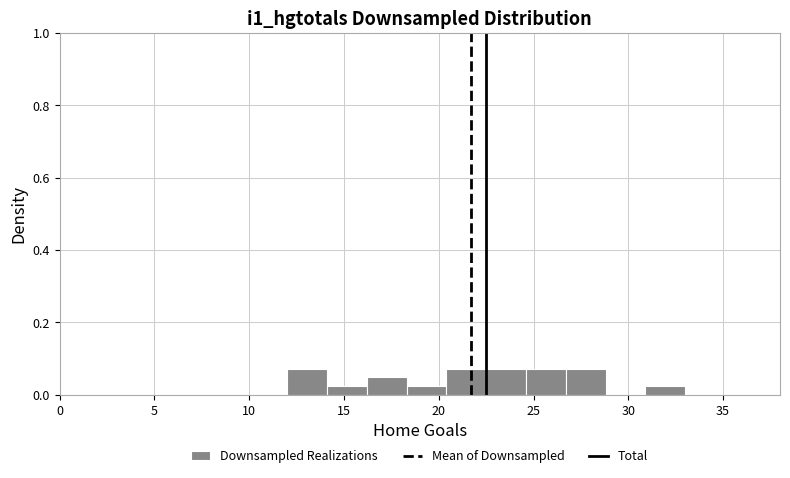

Reading left to right, transcribe this chart: for each bar, give the range it covers on the x-axis and its height. Neither the bar edges nor the heights are printed on the chart, so give them approximately, as read against the axes.

12.0 to 14.1: 0.08
14.1 to 16.2: 0.02
16.2 to 18.3: 0.04
18.3 to 20.4: 0.02
20.4 to 22.5: 0.08
22.5 to 24.6: 0.08
24.6 to 26.7: 0.08
26.7 to 28.8: 0.08
28.8 to 30.9: 0
30.9 to 33.0: 0.02